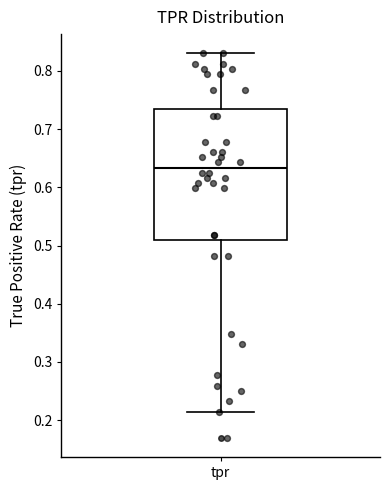

Transcribe this box plot: give where the median line is, the range the box spans, and where the two whiskers end, as read against the y-axis. The values are not printed on the chart, so give them approximately, as read against the axis.

median 0.63, box 0.51 to 0.73, whiskers 0.21 to 0.83